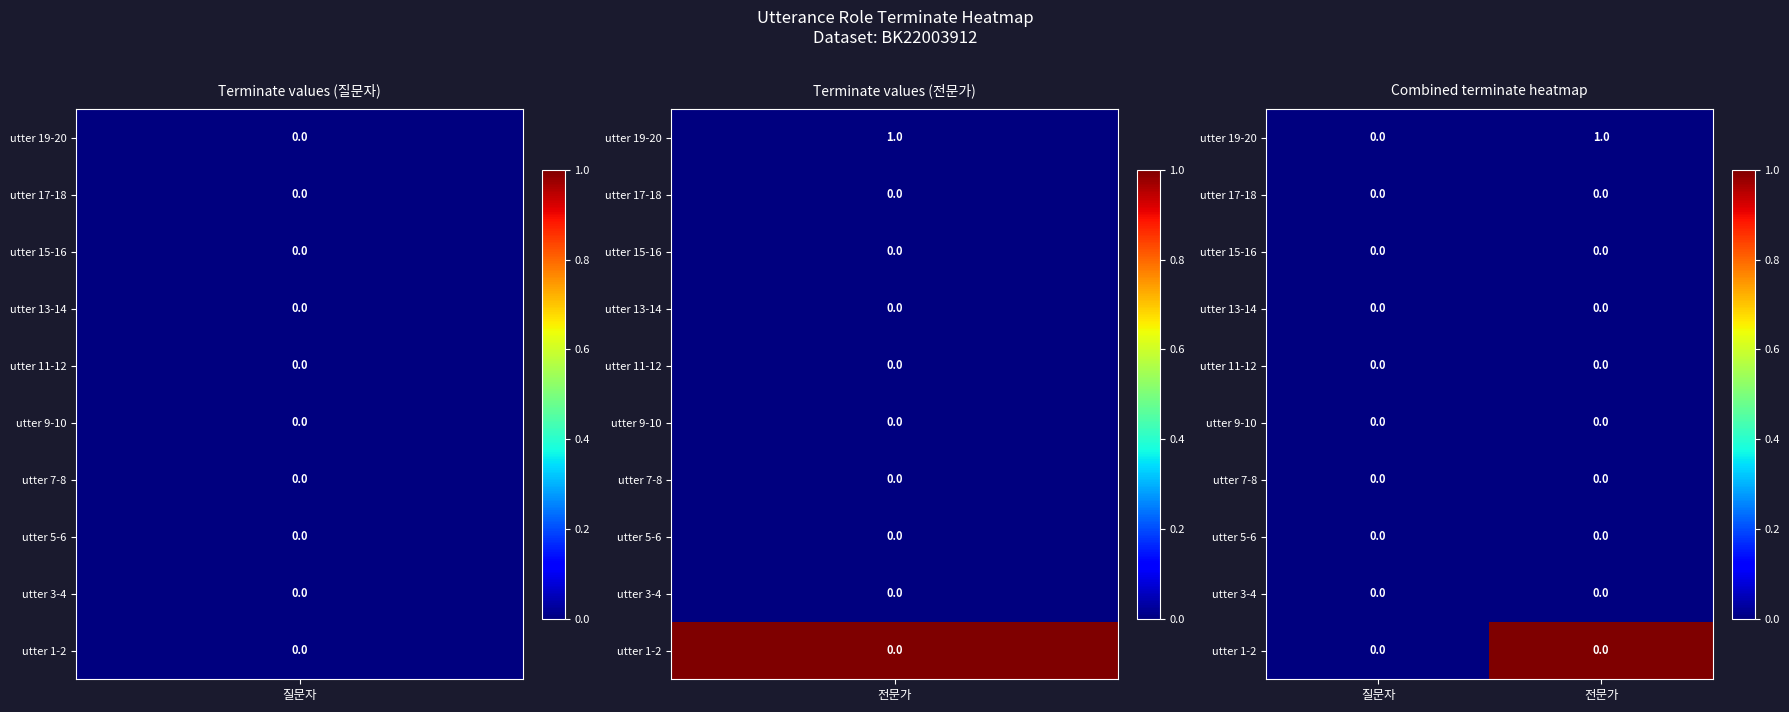

The value of utter 11-12 at 전문가 is 0. True or false?

True